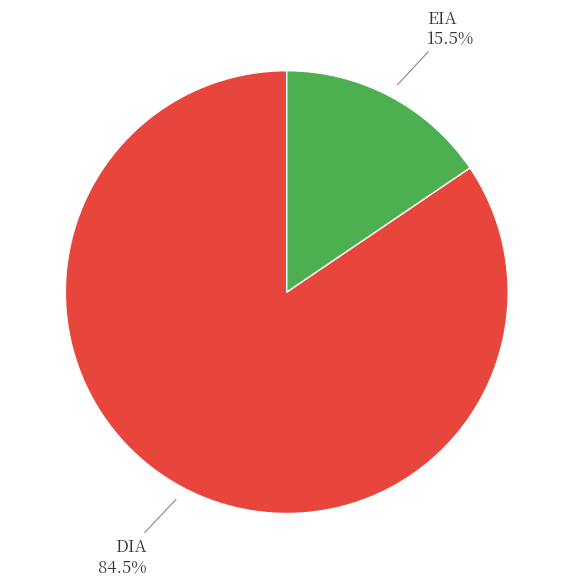

Is there any slice that represents more than half of the pie?

Yes